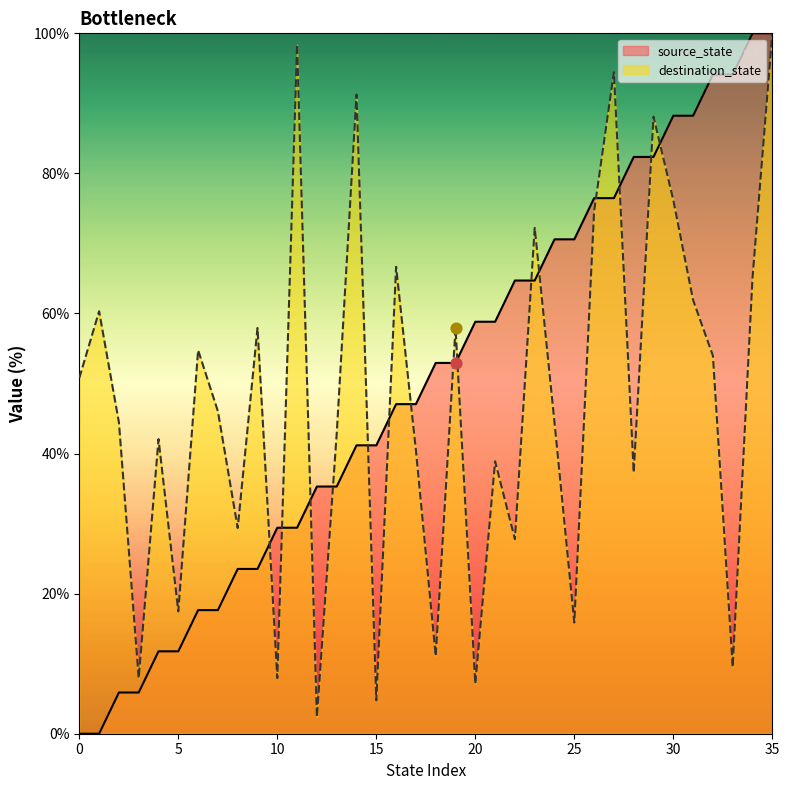

At how many categories does at least one series exceed 89?

7